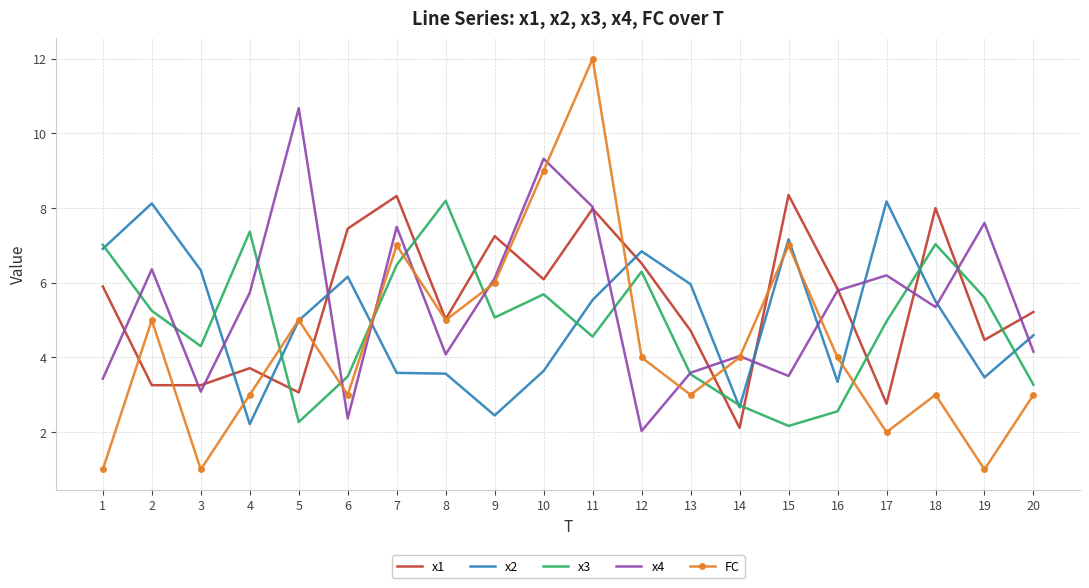

Rank the series at 17 from lowest to highest value.

FC, x1, x3, x4, x2